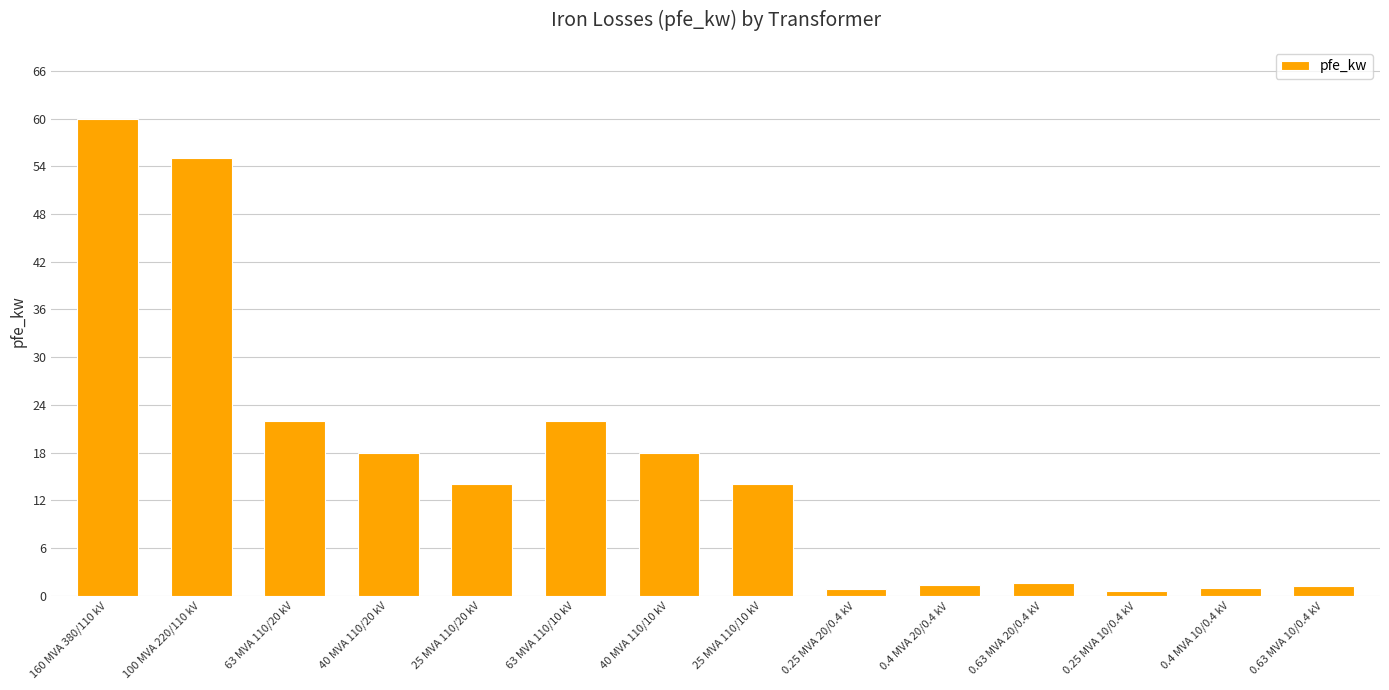

What is the label of the 5th bar from the right?

0.4 MVA 20/0.4 kV